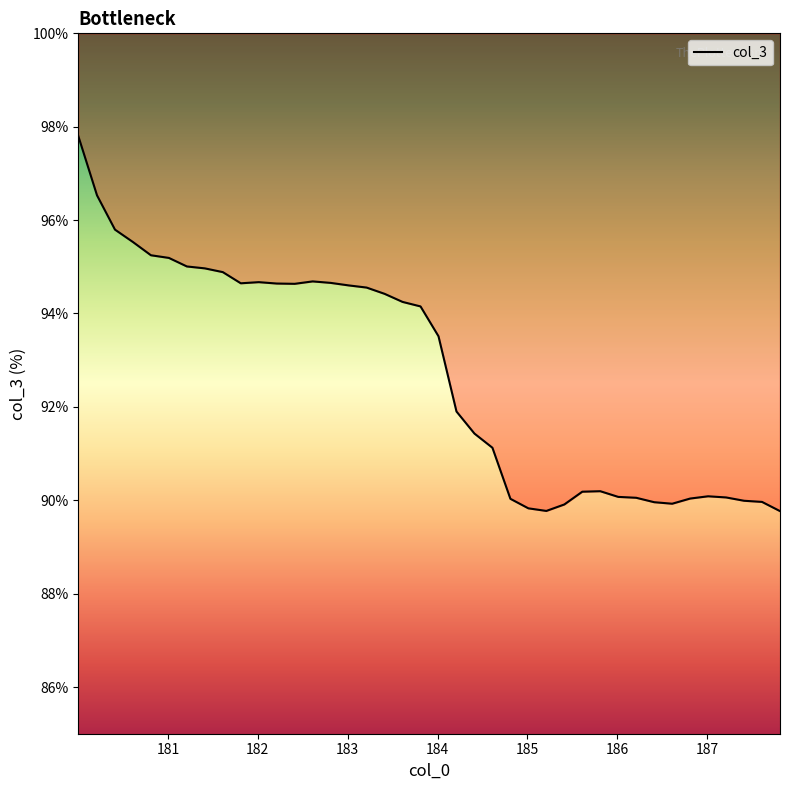

What is the smallest value displayed?

89.8